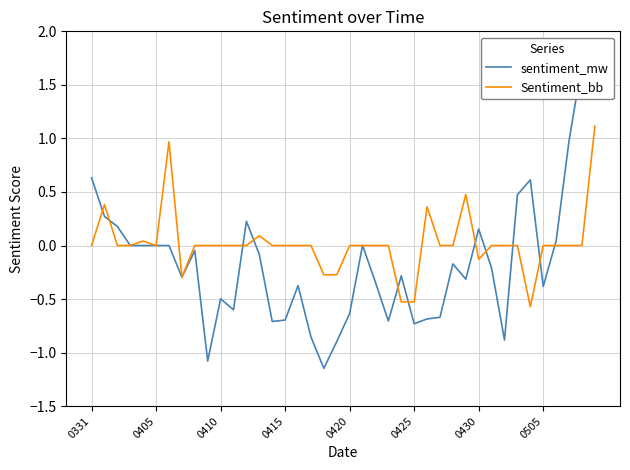

How many lines are shown in the chart?

2